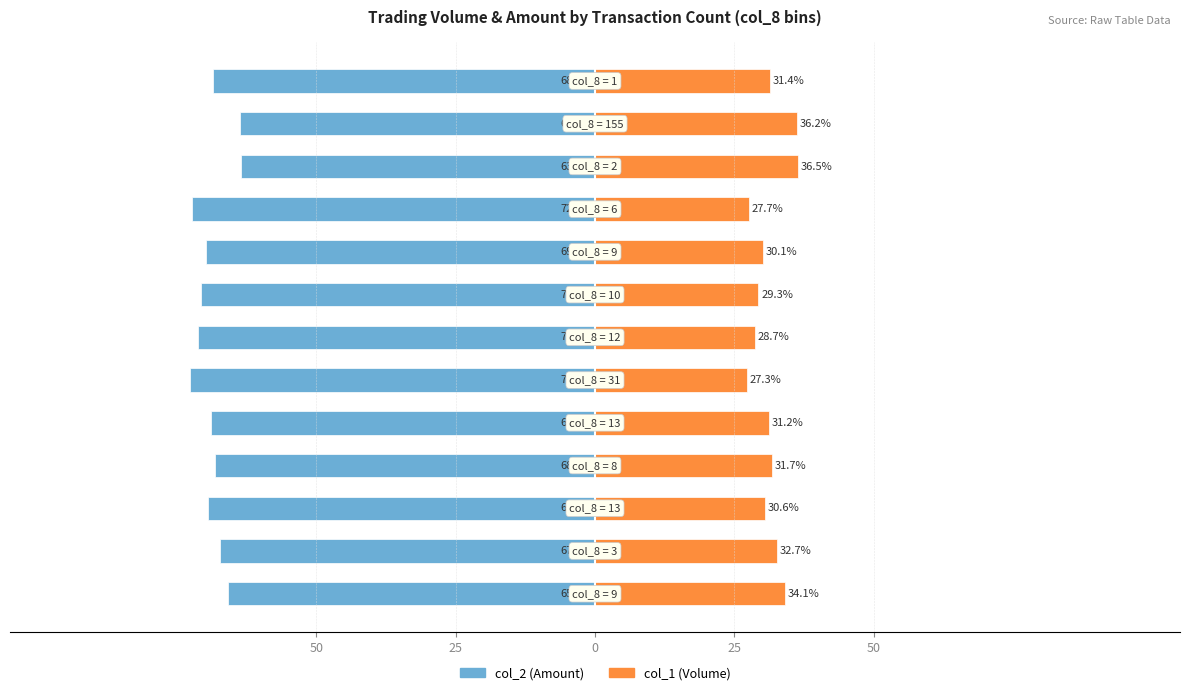

True or false: col_2 (Amount) has a value of -110.5 at 50.

False